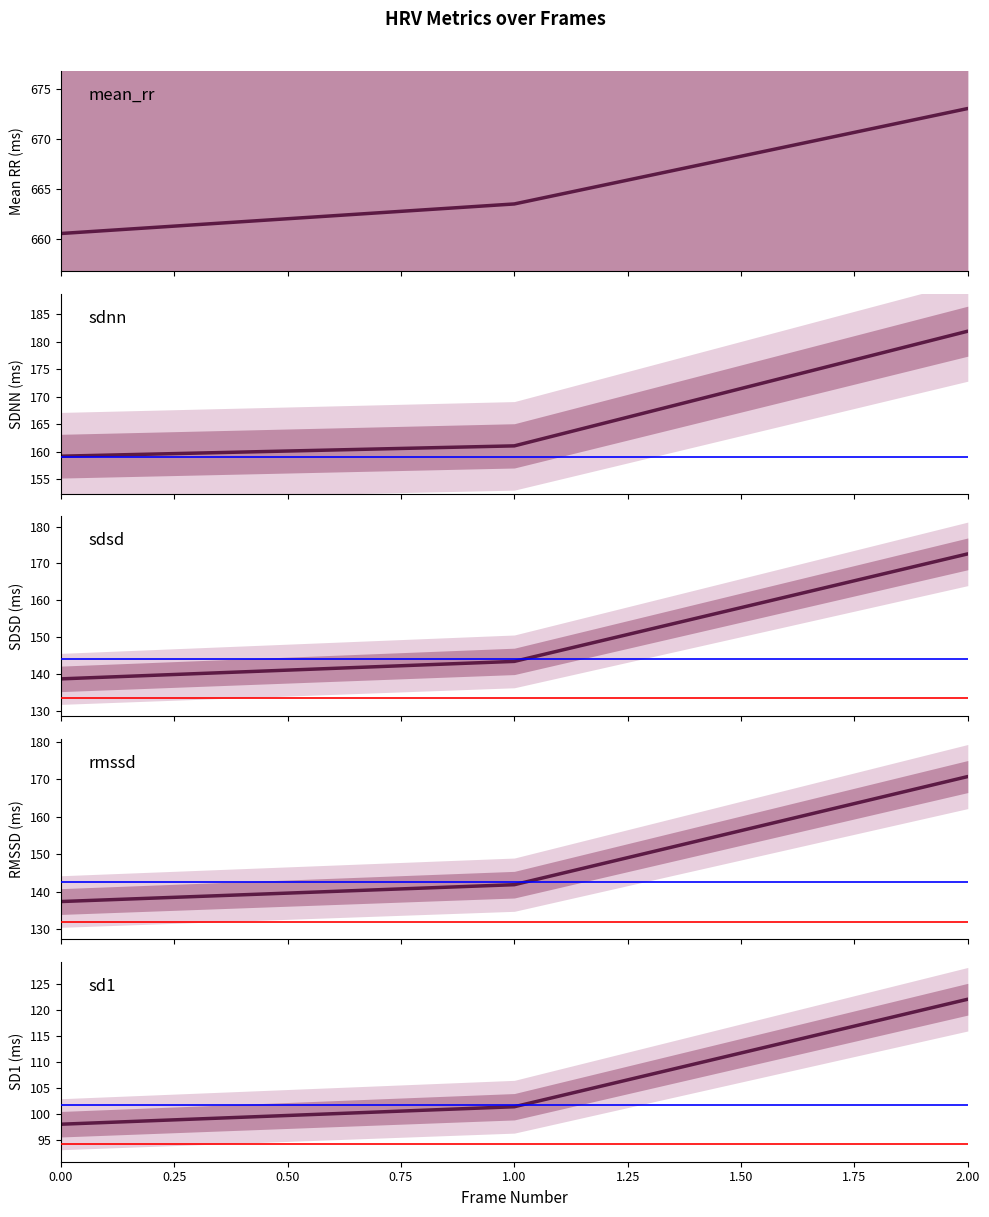

Reading left to right, extract all data points from this chart.

mean_rr: 660.5	663.5	673.0
sdnn: 159.2	161.0	181.9
sdsd: 138.6	143.4	172.6
rmssd: 137.4	141.9	170.7
sd1: 98.0	101.4	122.0